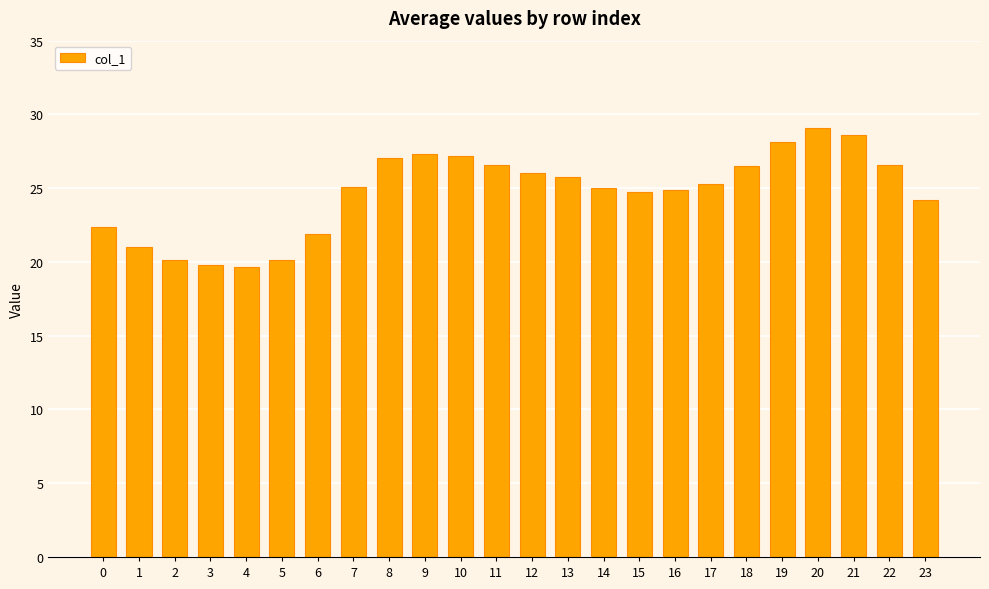

What is the value of the 2nd bar from the left?

21.0